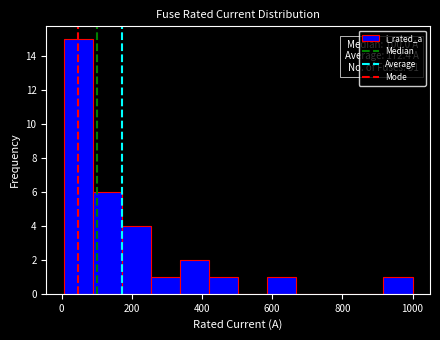

Which range on the x-axis has the tallest bar?

0 to 80